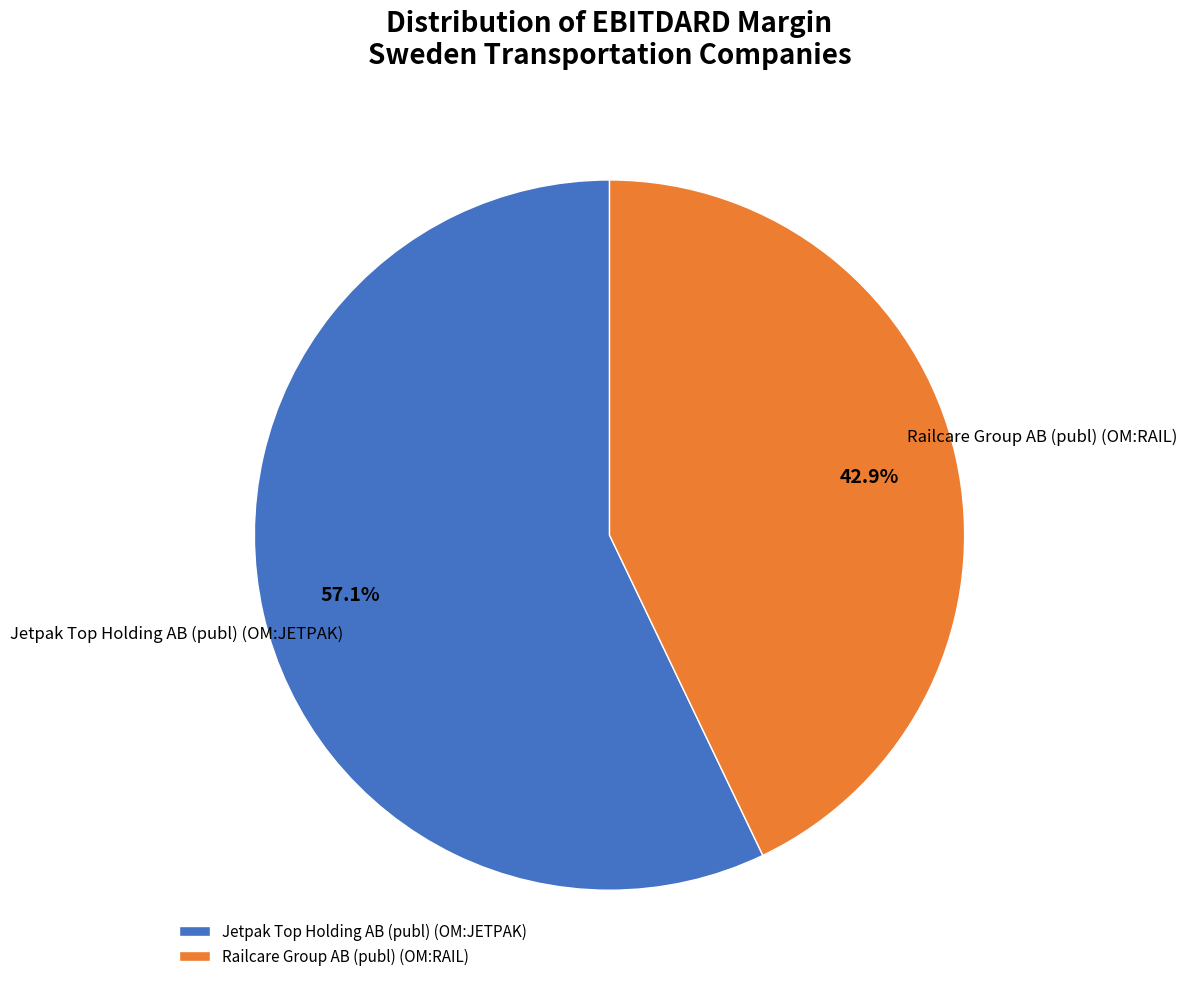

Rank the categories by value from highest to lowest.

Jetpak Top Holding AB (publ) (OM:JETPAK), Railcare Group AB (publ) (OM:RAIL)